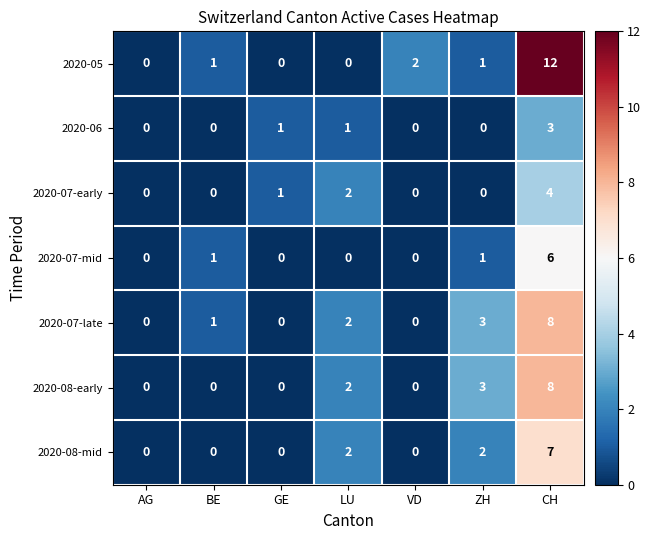

Which series has the largest total across all categories?

2020-05